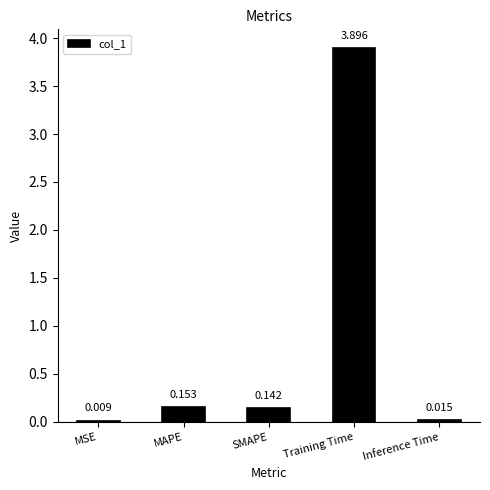

At which category does the chart reach its peak across all series?

Training Time